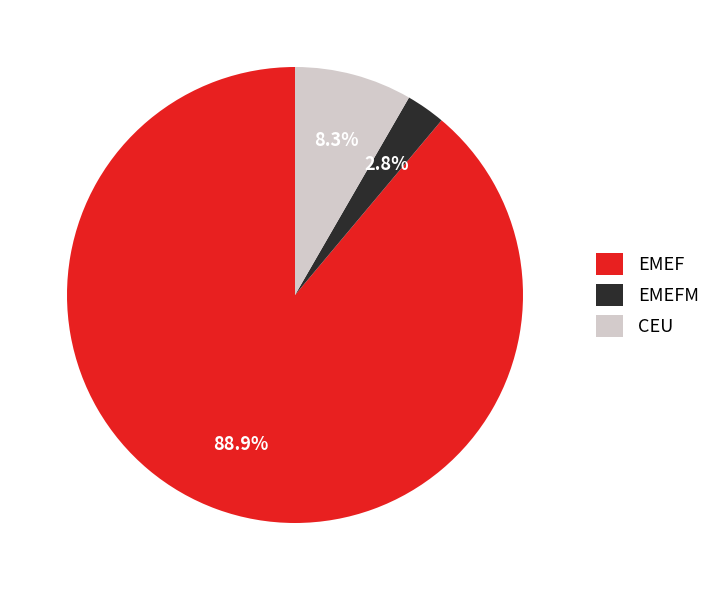

Which has a higher value, EMEFM or EMEF?

EMEF